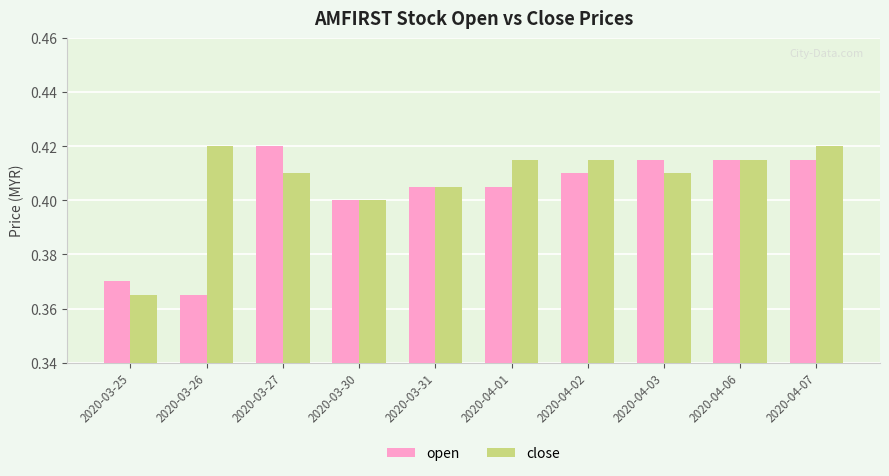

Count the close values in the range 0 to 1.

10